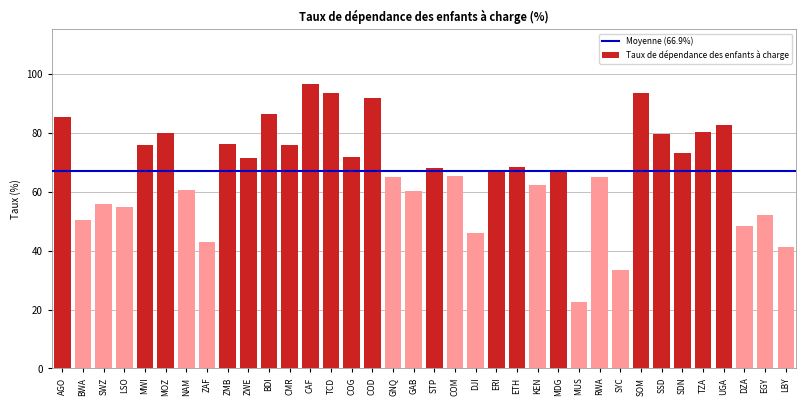

What value does the data have at STP?

67.9